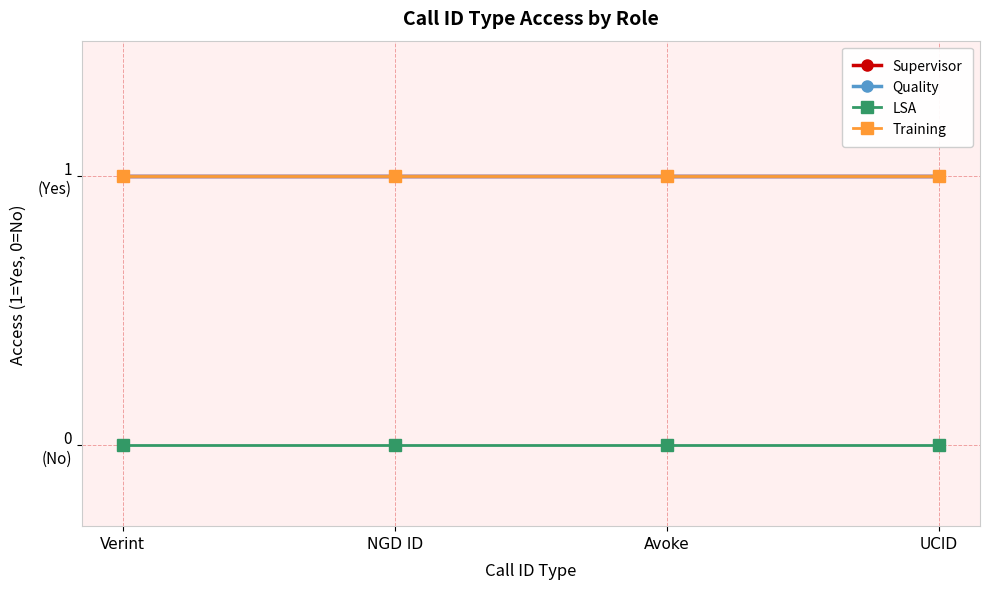

Rank the series at Avoke from lowest to highest value.

LSA, Supervisor, Quality, Training